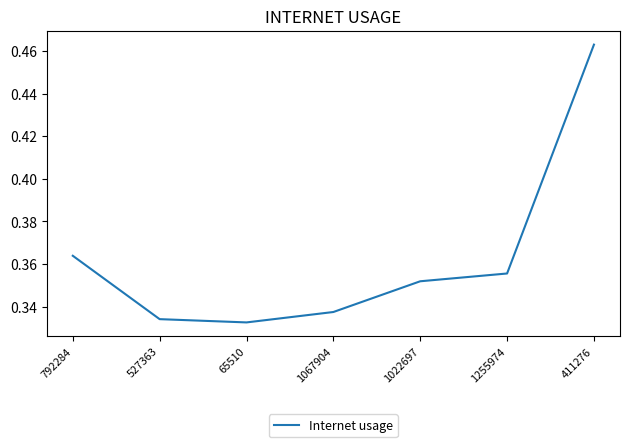

What is the difference between the maximum and minimum values?

0.1